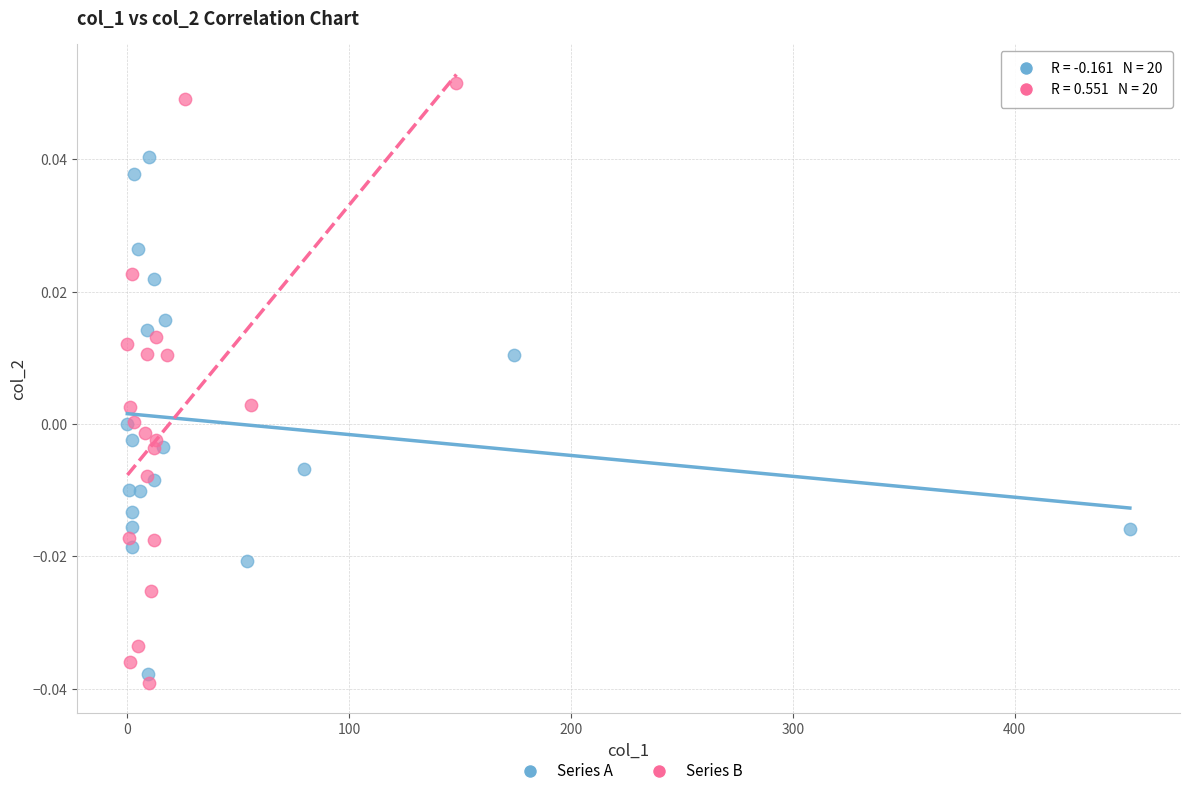

What are all the series names shown in the legend?

Series A, Series B